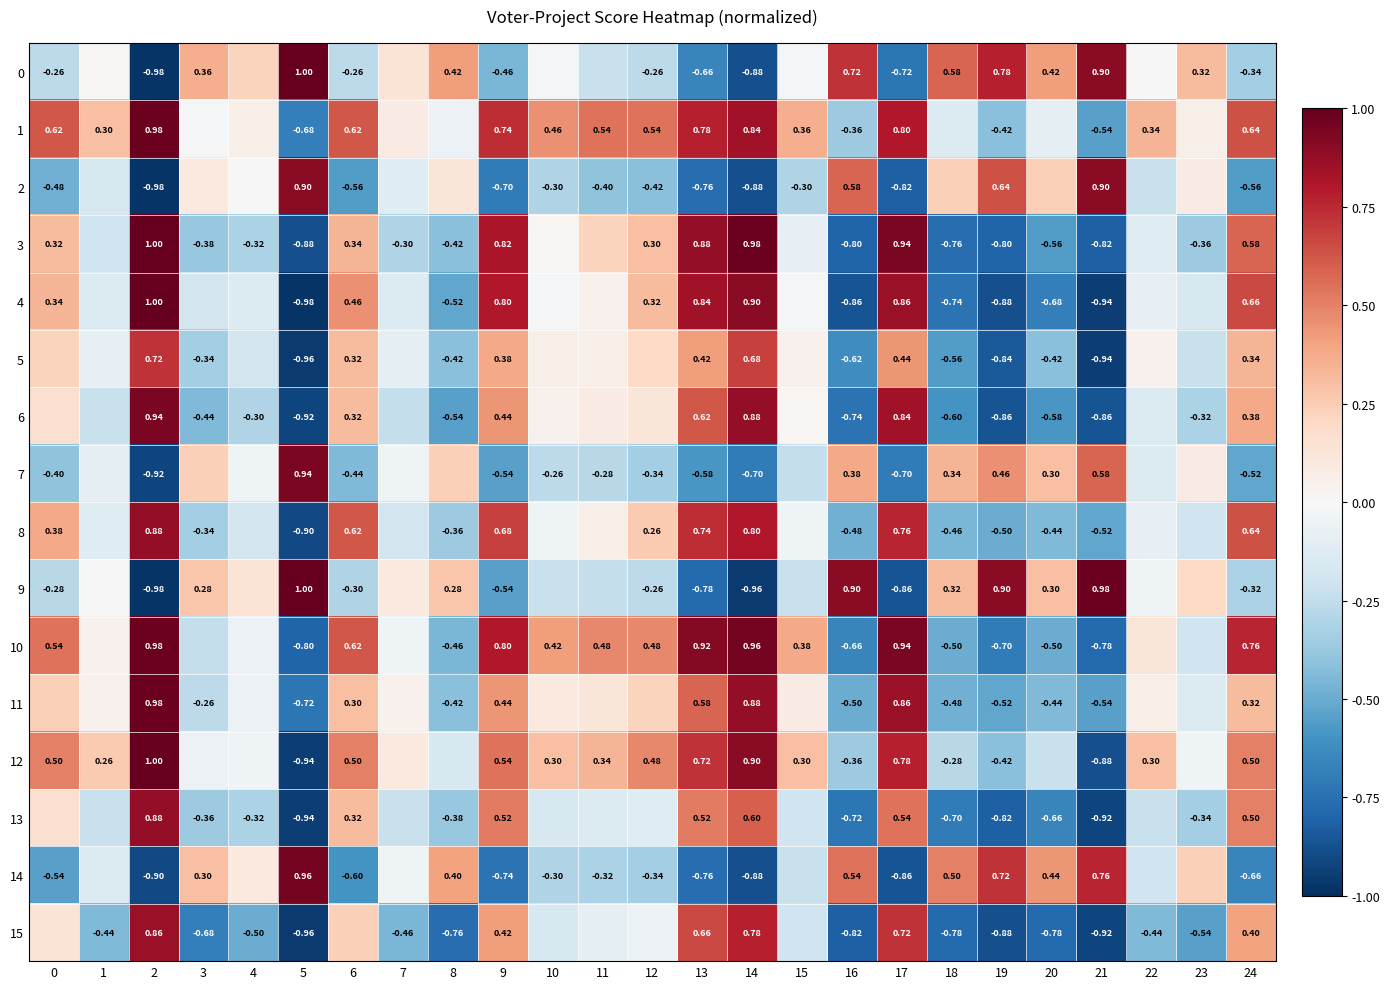

How many series are shown in this chart?

16